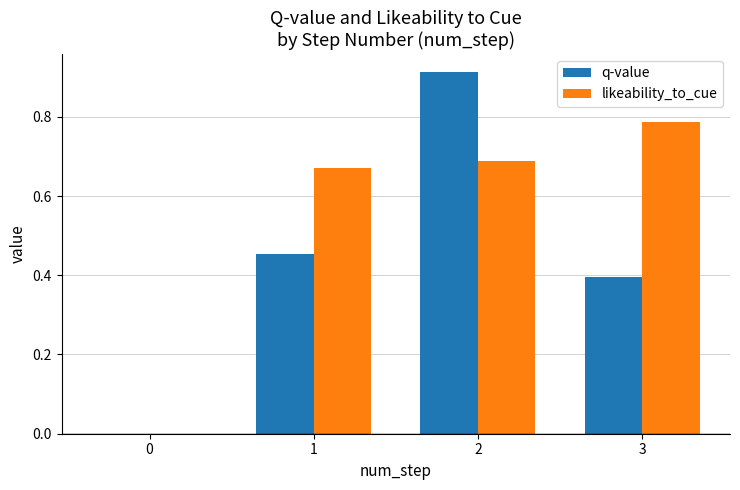

How many series are shown in this chart?

2